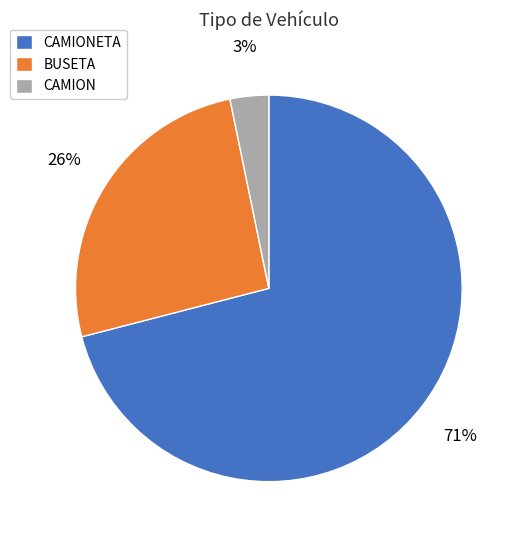

Count the number of slices in the pie.

3